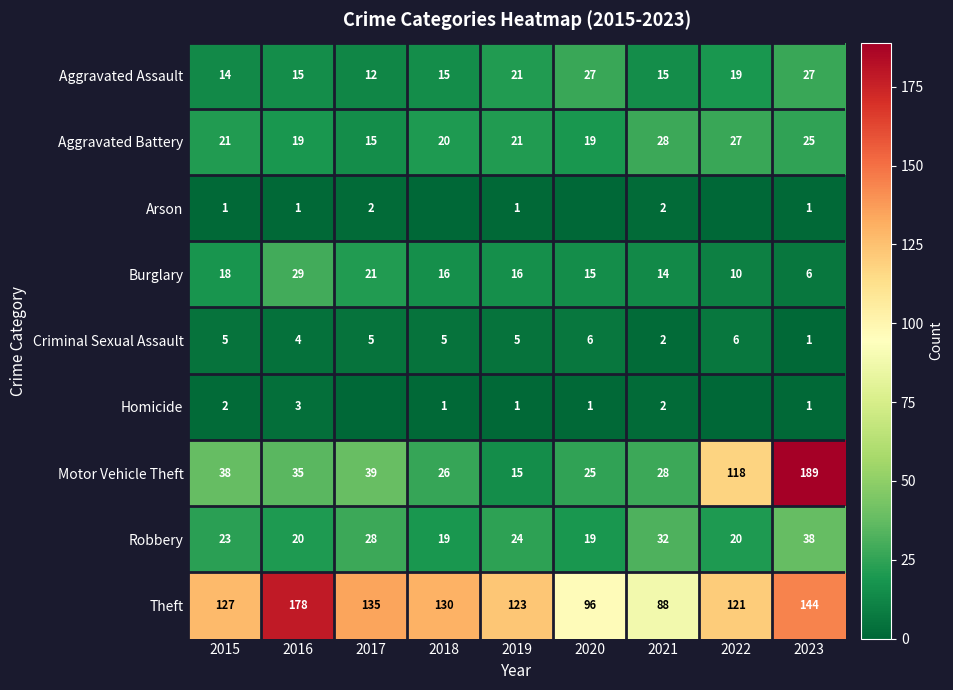

Is it true that Theft equals 184 at 2015?

False